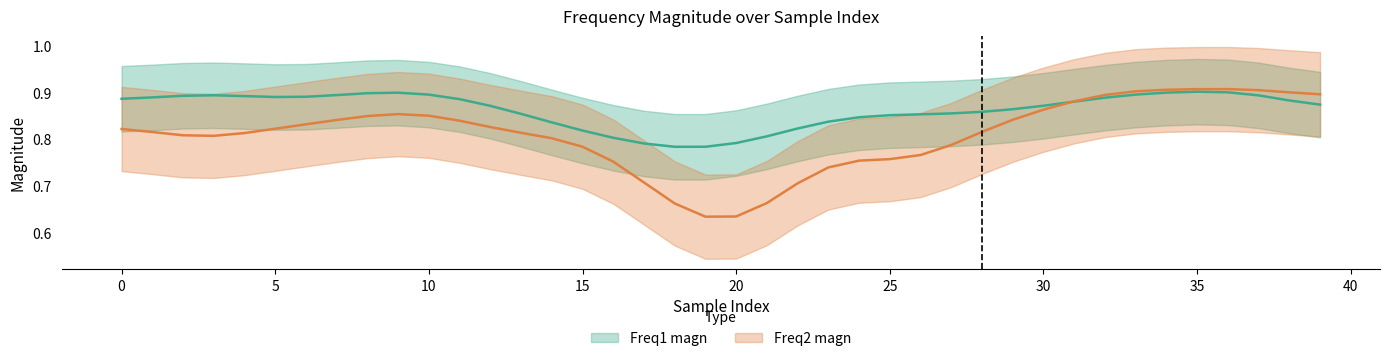

Where is Freq1 magn nearest to the value 0?

20